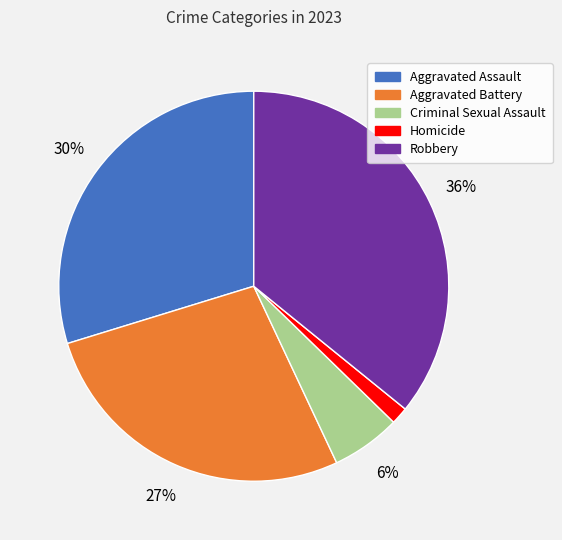

To the nearest percent, what is the combined percentage of Robbery and Aggravated Assault?

66%